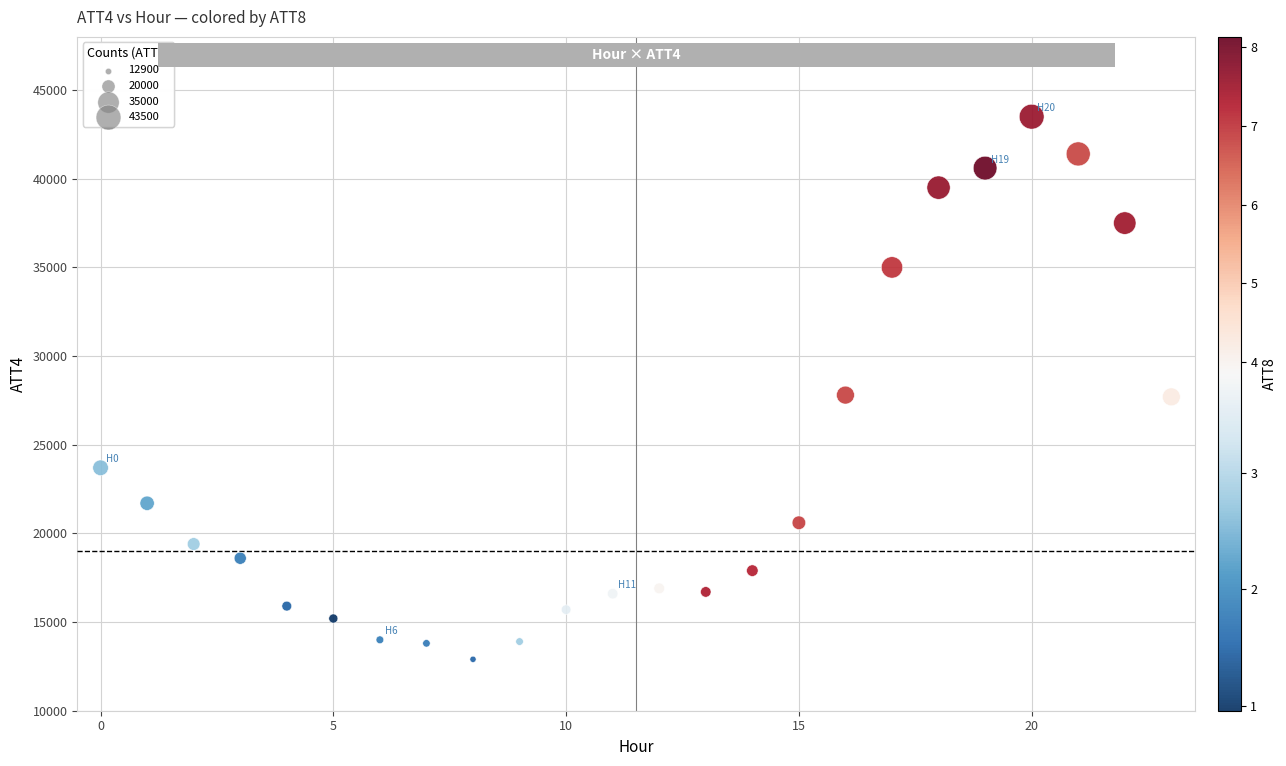

What is the range of Y values (max minus min)?

30600